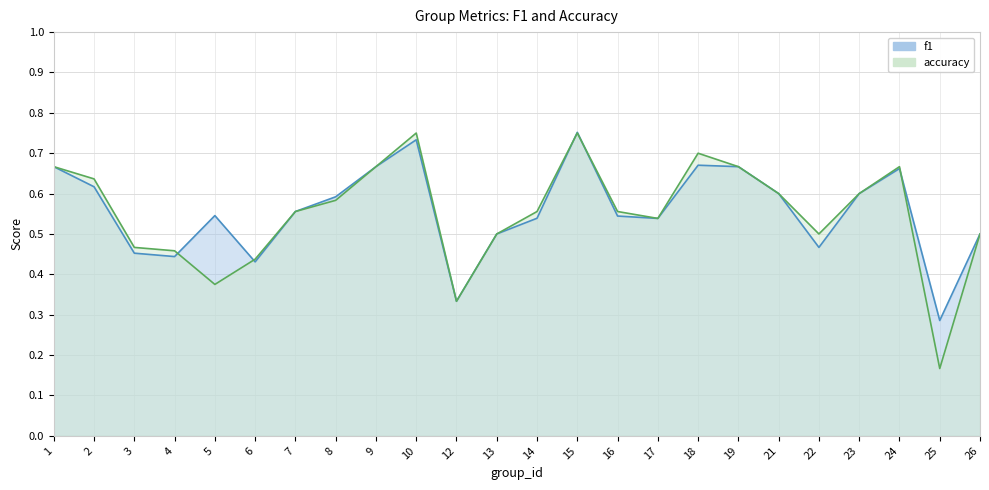

At which category does f1 reach its first local valley?

4